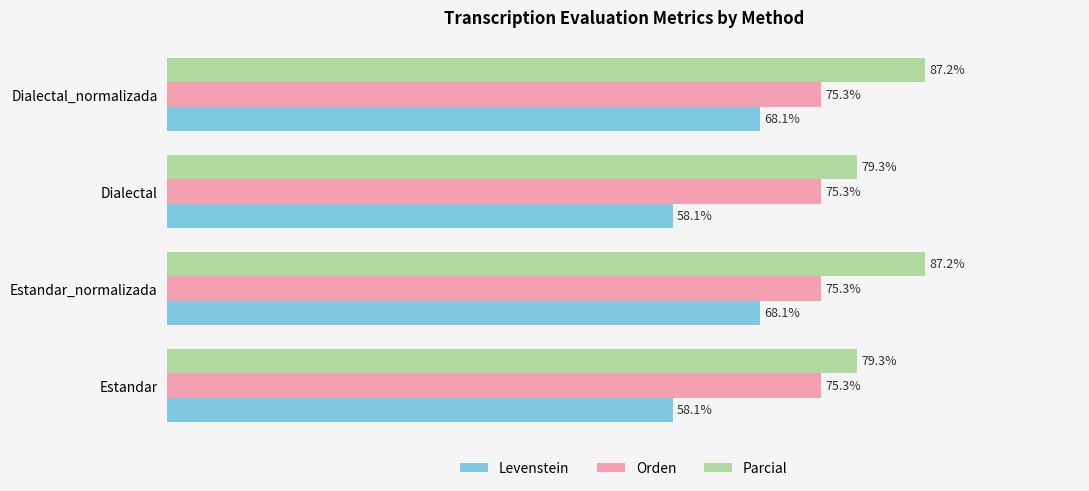

Which series has the largest range (max minus min)?

Levenstein